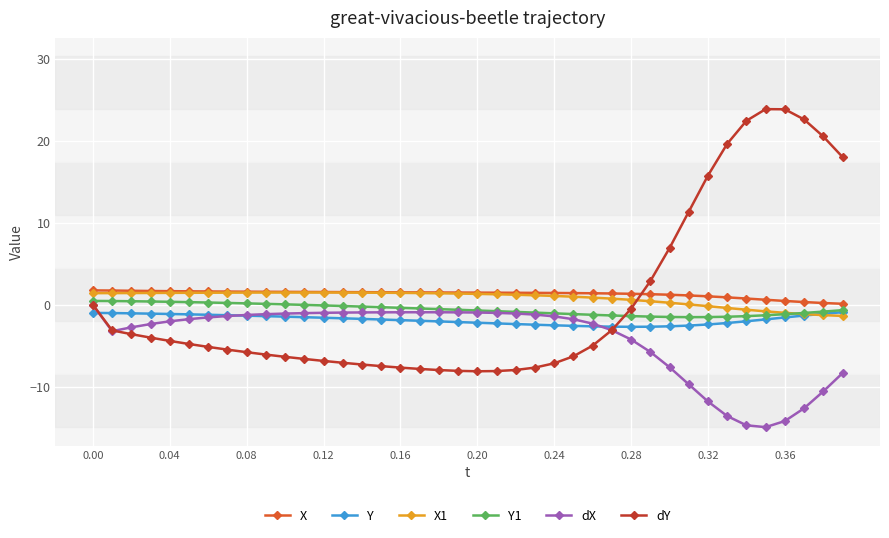

True or false: dX and Y cross at least once.

True